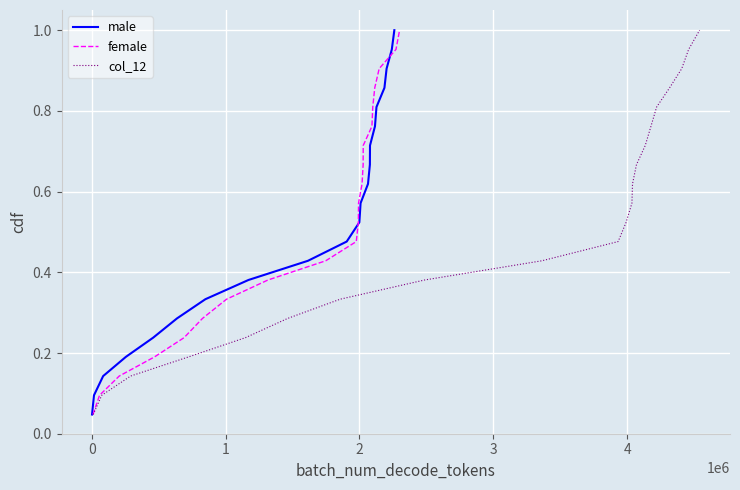

True or false: male has more than 2 interior local peaks.

False